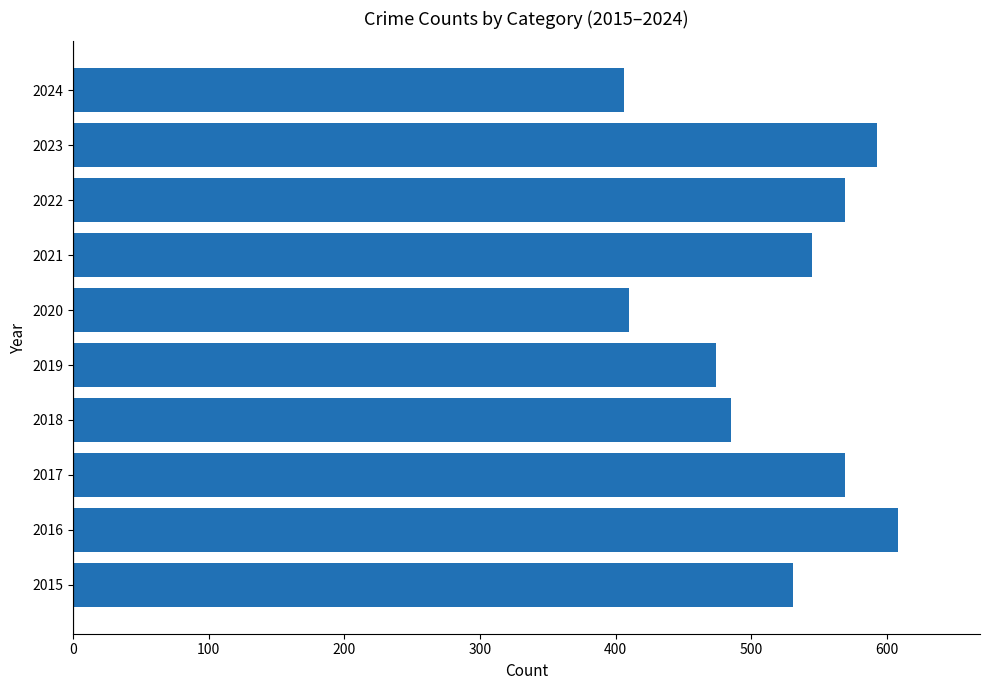

Where is the data nearest to the value 507?

2018